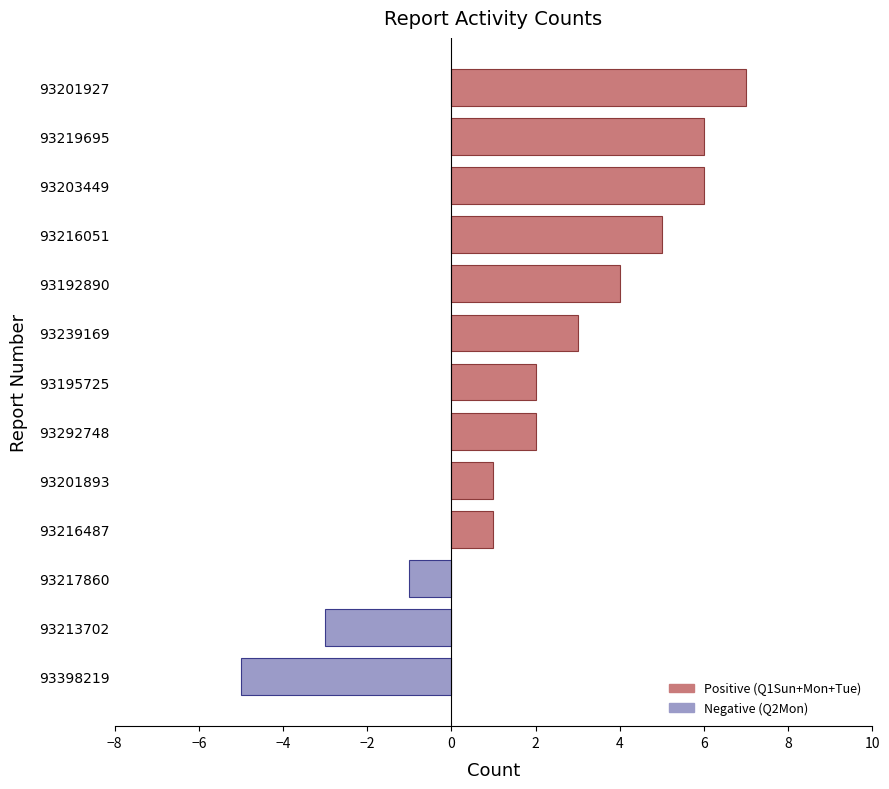

What is the change in value from 93201893 to 93239169?

+2